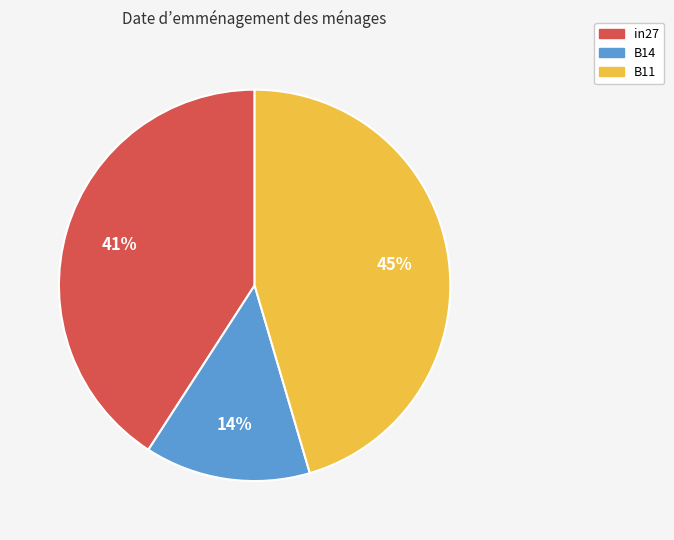

Which category has the biggest portion of the pie?

B11